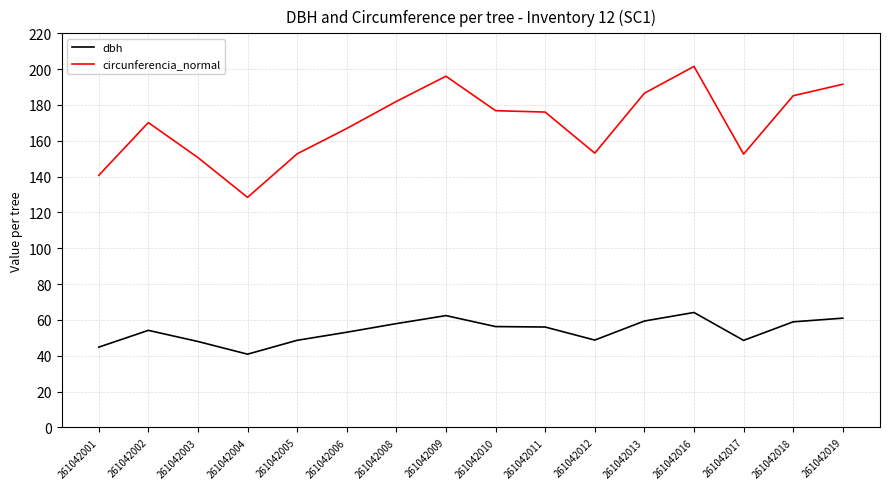

What is the spread (max minus min) of values at 261042012?

104.4